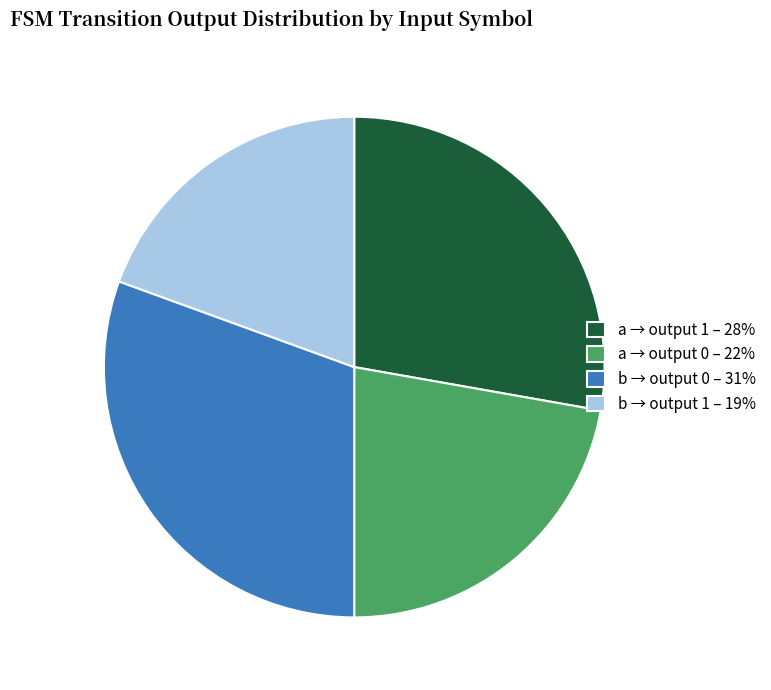

Is it true that a → output 1 – 28% is 28% of the pie?

True